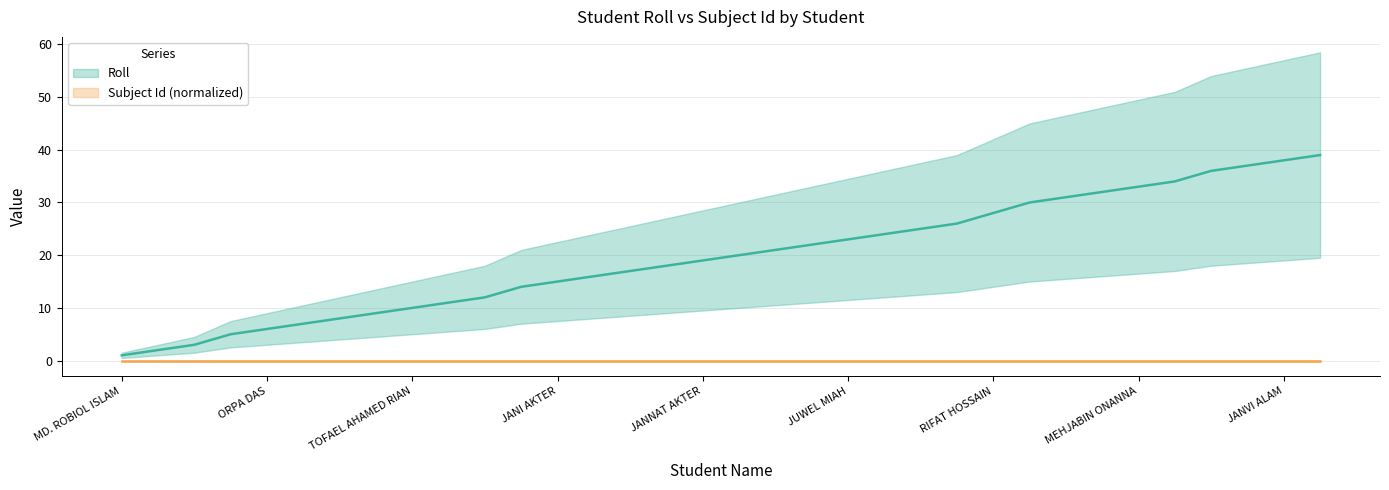

Which has a higher value, ARIYAN ISLAM or MARIYA?

MARIYA